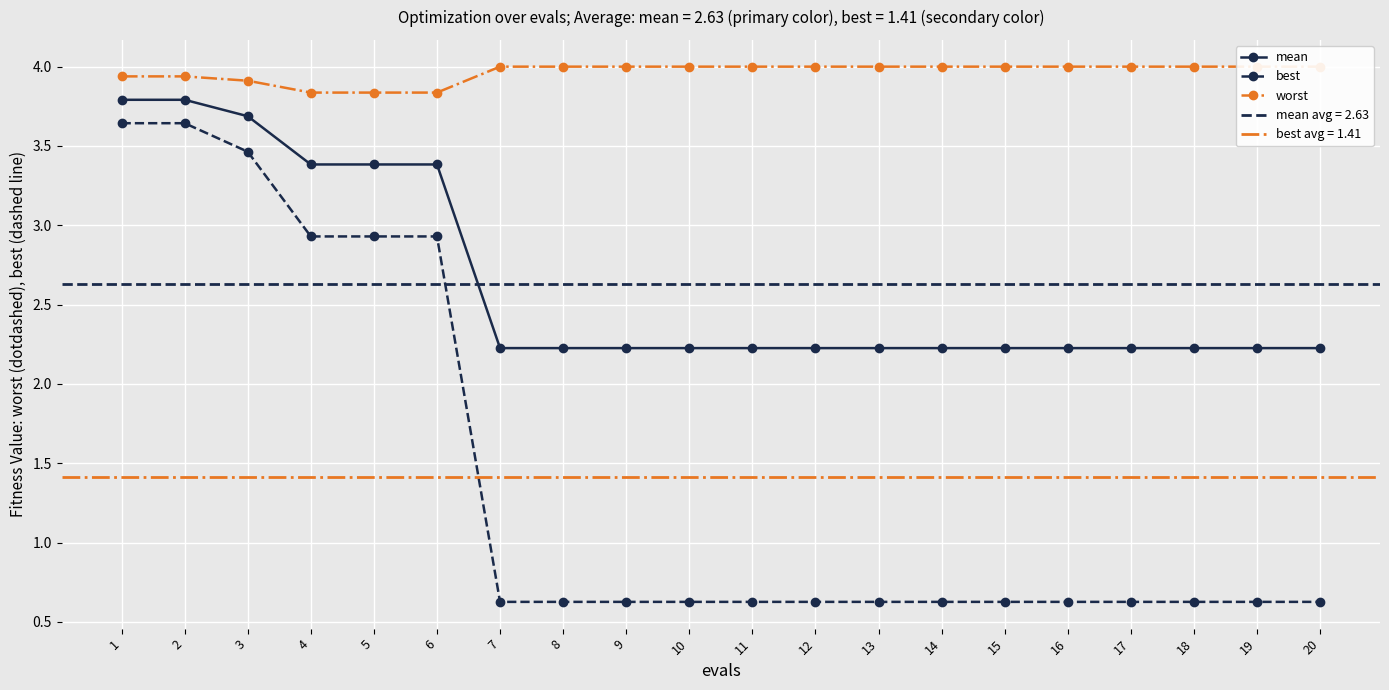

What is the total value across all series at 1?

11.4